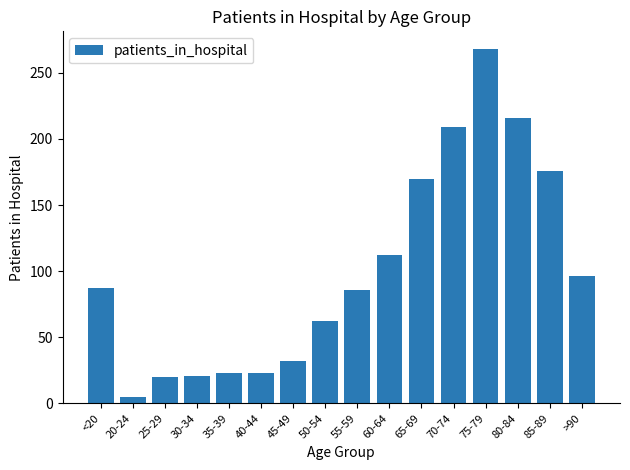

Count the number of data series in this chart.

1